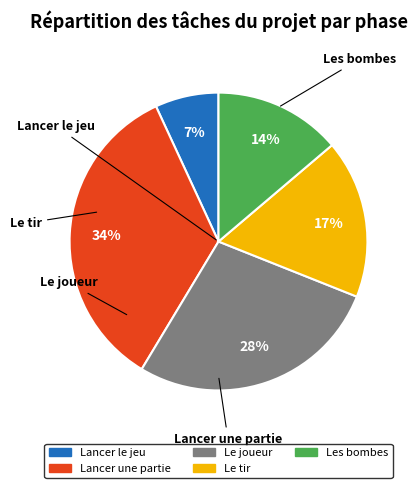

How many slices are in this pie chart?

5